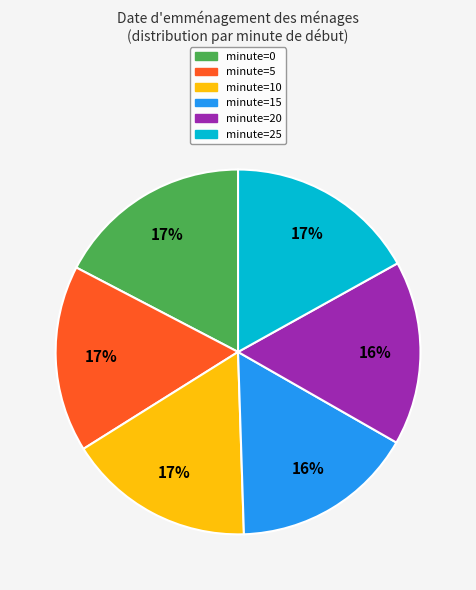

Is there any slice that represents more than half of the pie?

No